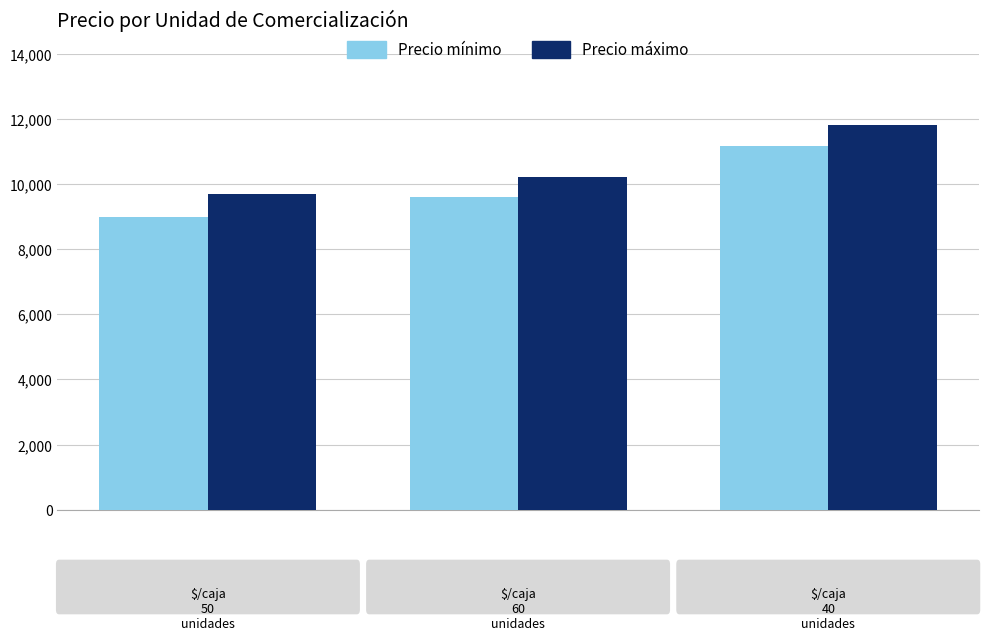

What is the greatest value displayed?

11833